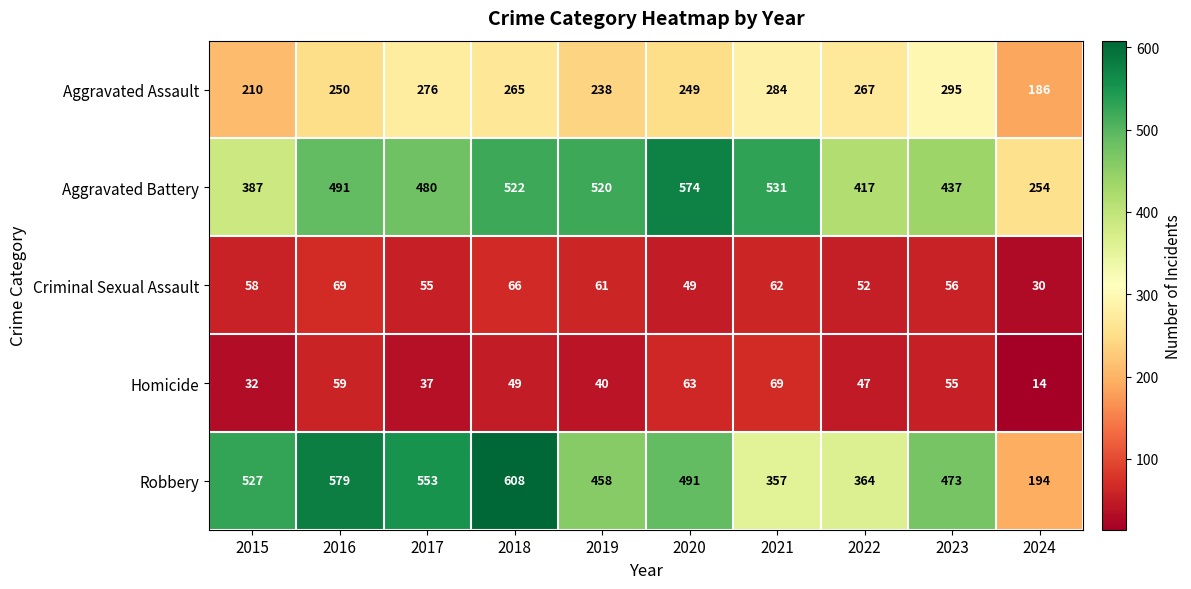

At which label does Robbery reach its minimum?

2024